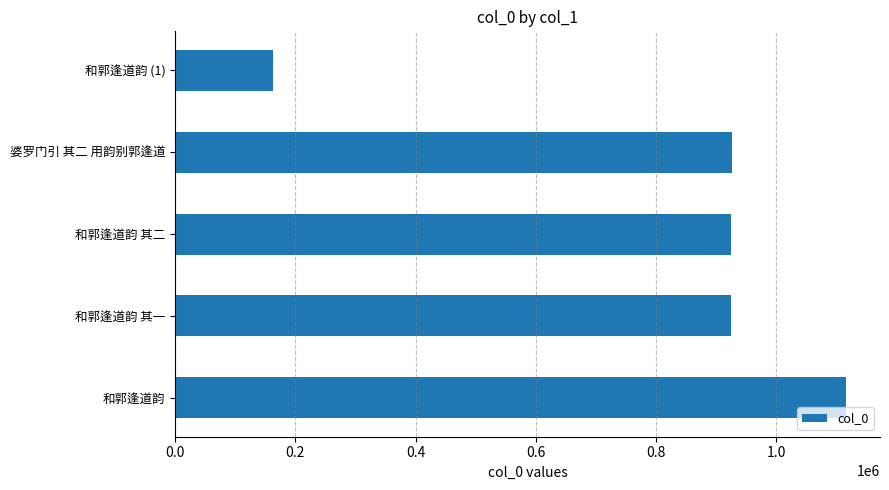

What is the difference between the second highest and second lowest values?

498